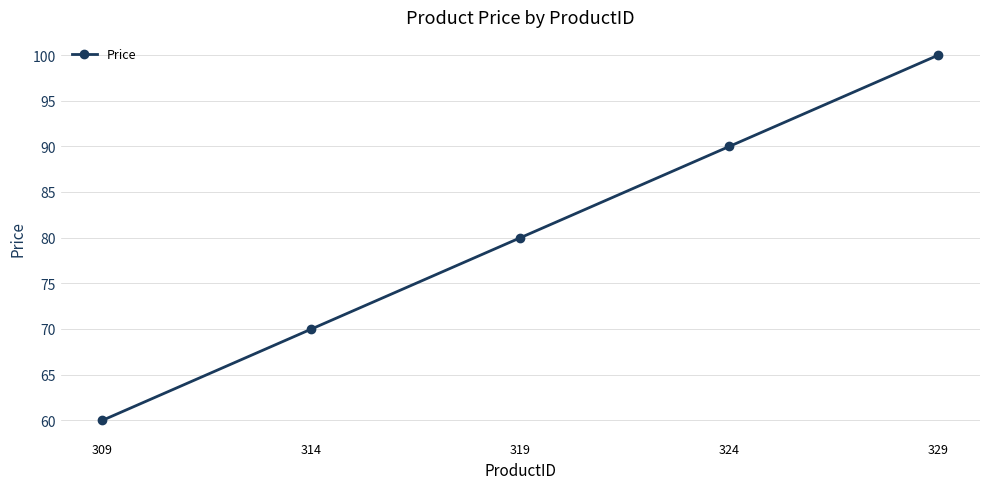

Reading left to right, transcribe all the data shown in this chart.

309=60.0	314=70.0	319=80.0	324=90.0	329=100.0